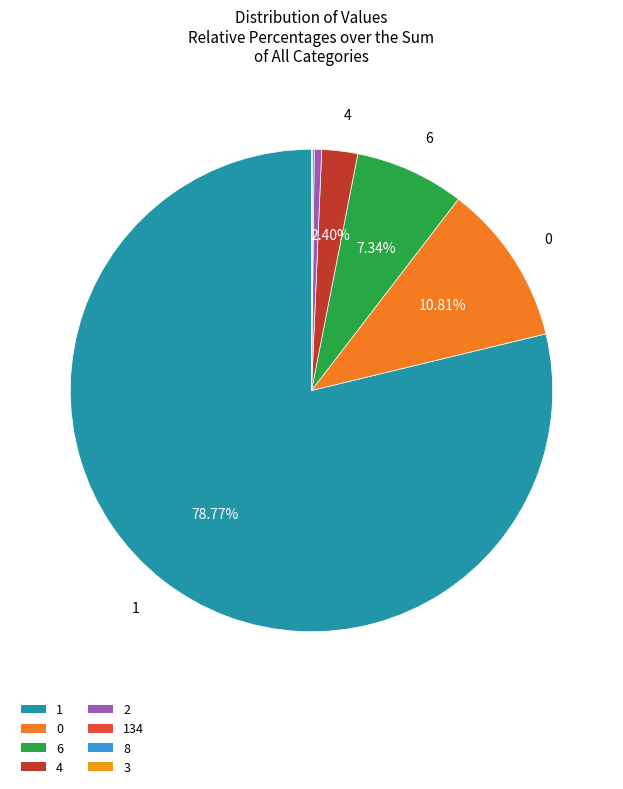

The 0 slice represents 11% of the pie. True or false?

True